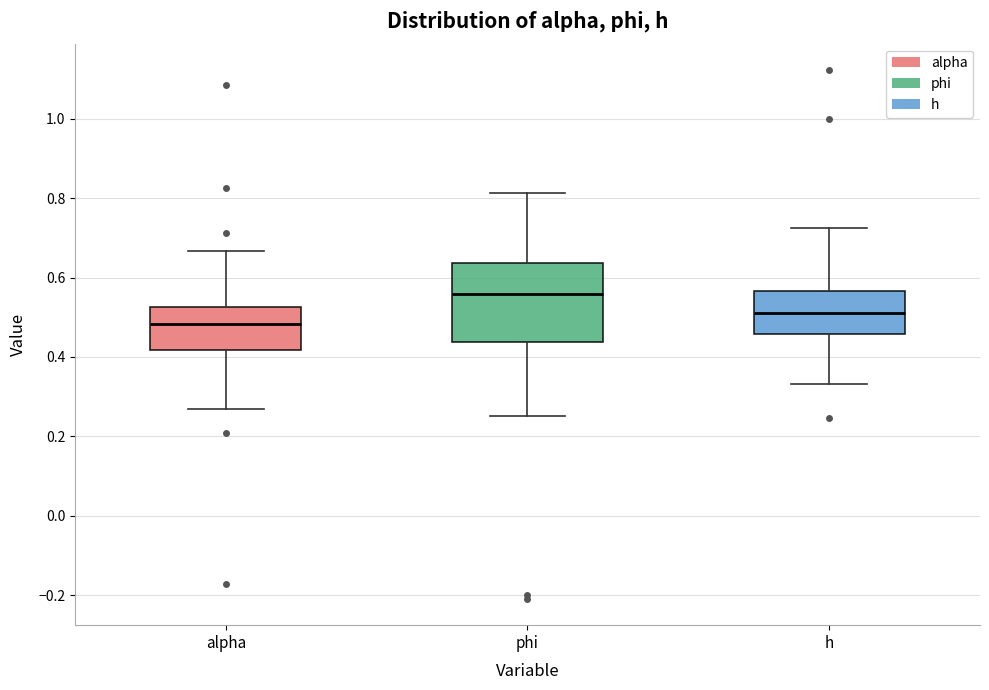

Reading left to right, read every box against the y-axis: the position of its median line, the range the box covers, and the ends of its whiskers. The values are not printed on the chart, so give them approximately, as read against the axis.

alpha: median 0.48, box 0.42 to 0.52, whiskers 0.26 to 0.66
phi: median 0.56, box 0.44 to 0.64, whiskers 0.26 to 0.82
h: median 0.52, box 0.46 to 0.56, whiskers 0.34 to 0.72